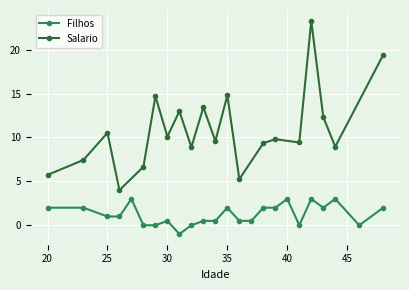

True or false: Filhos has more than 1 interior local peaks.

True